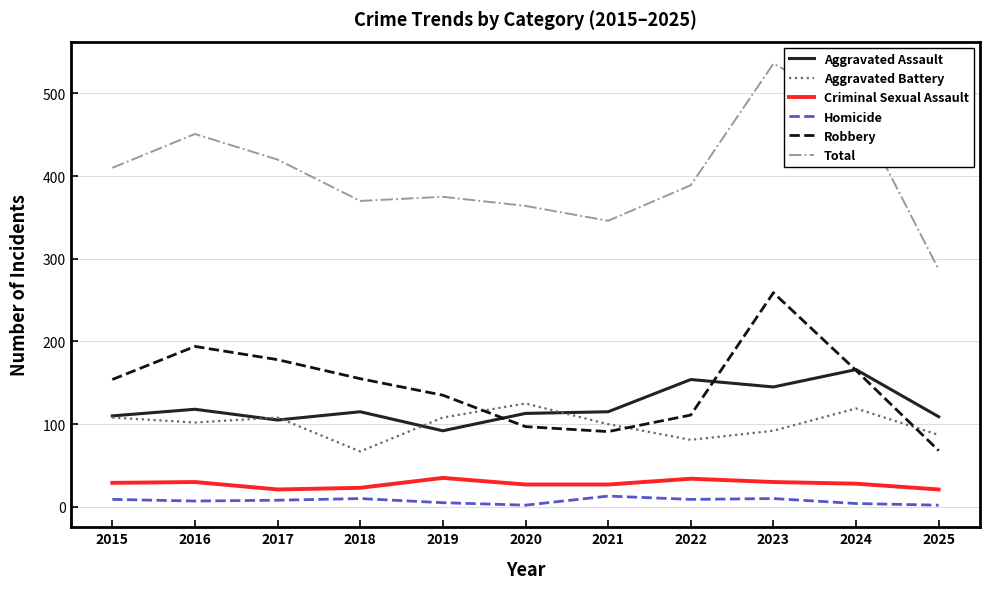

At 2023, list the series in order from smallest to largest.

Homicide, Criminal Sexual Assault, Aggravated Battery, Aggravated Assault, Robbery, Total